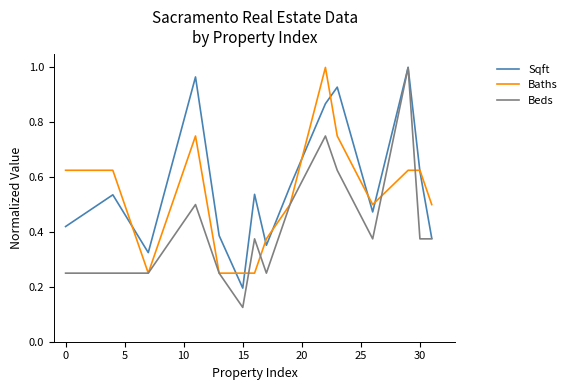

Which series has the largest total across all categories?

Sqft